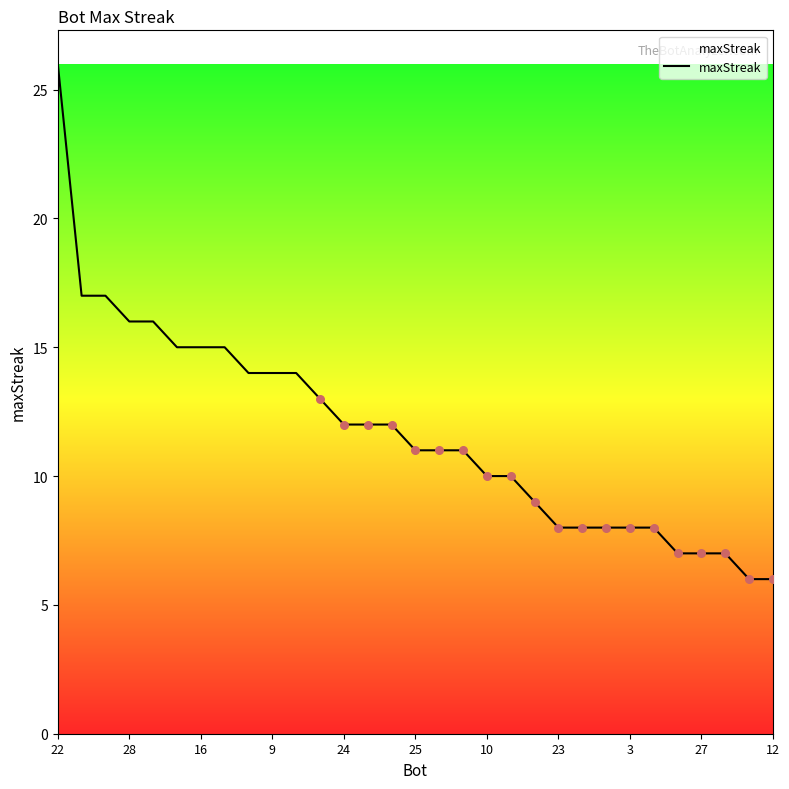

What is the maximum value shown in the chart?

26